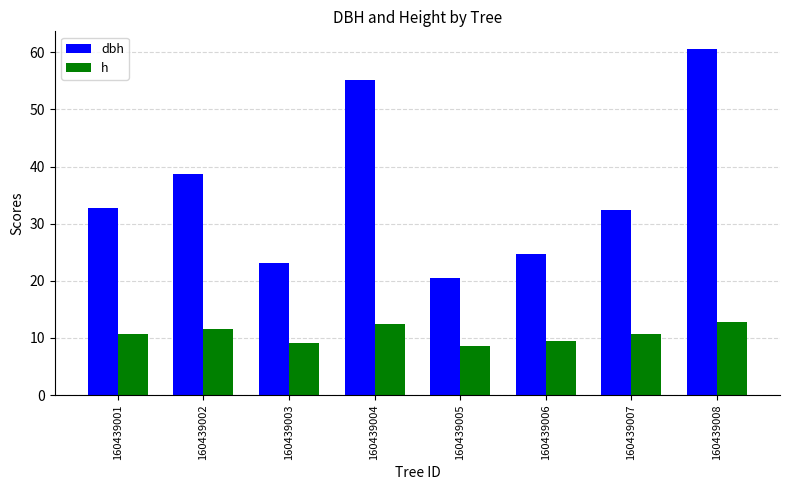

List the series in order of their peak value, highest first.

dbh, h